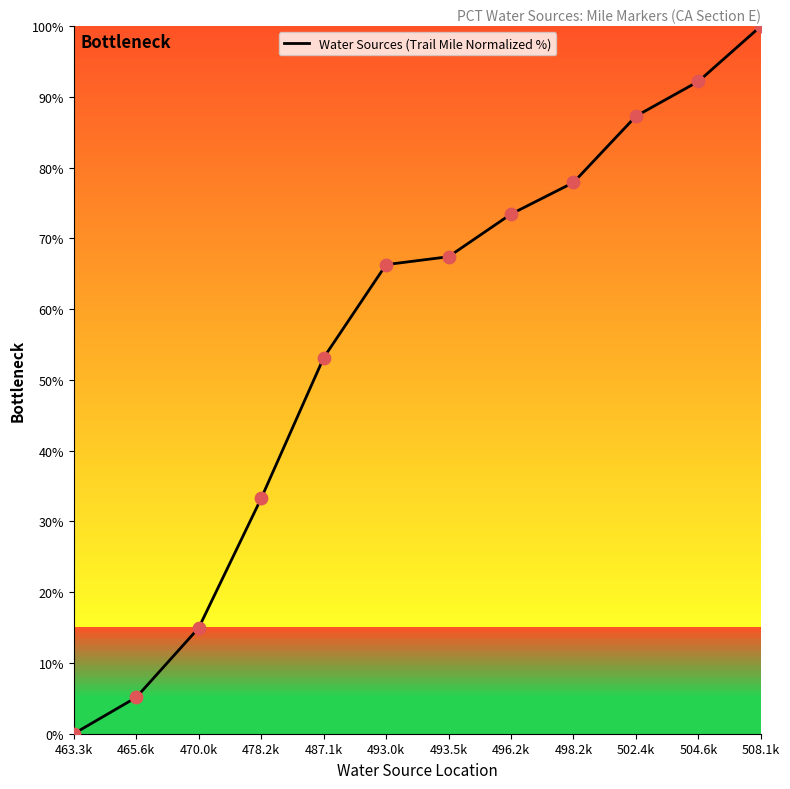

What is the ratio of the value at 496.2k to the value at 487.1k?

1.4